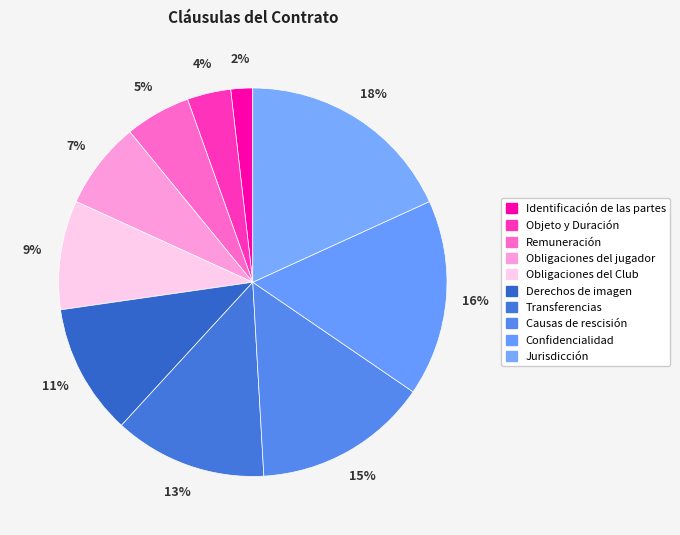

The Remuneración slice represents 13% of the pie. True or false?

False